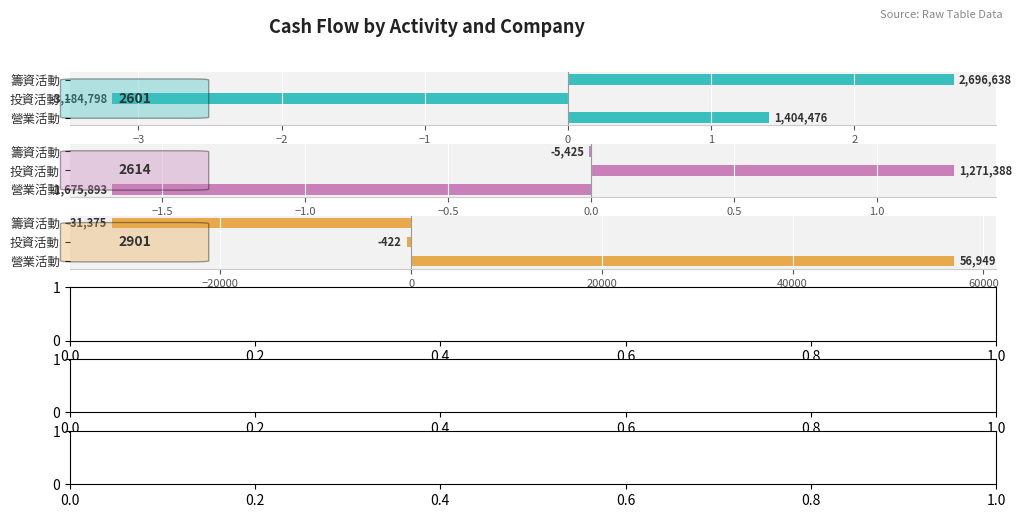

At which label does 2614 reach its peak?

投資活動